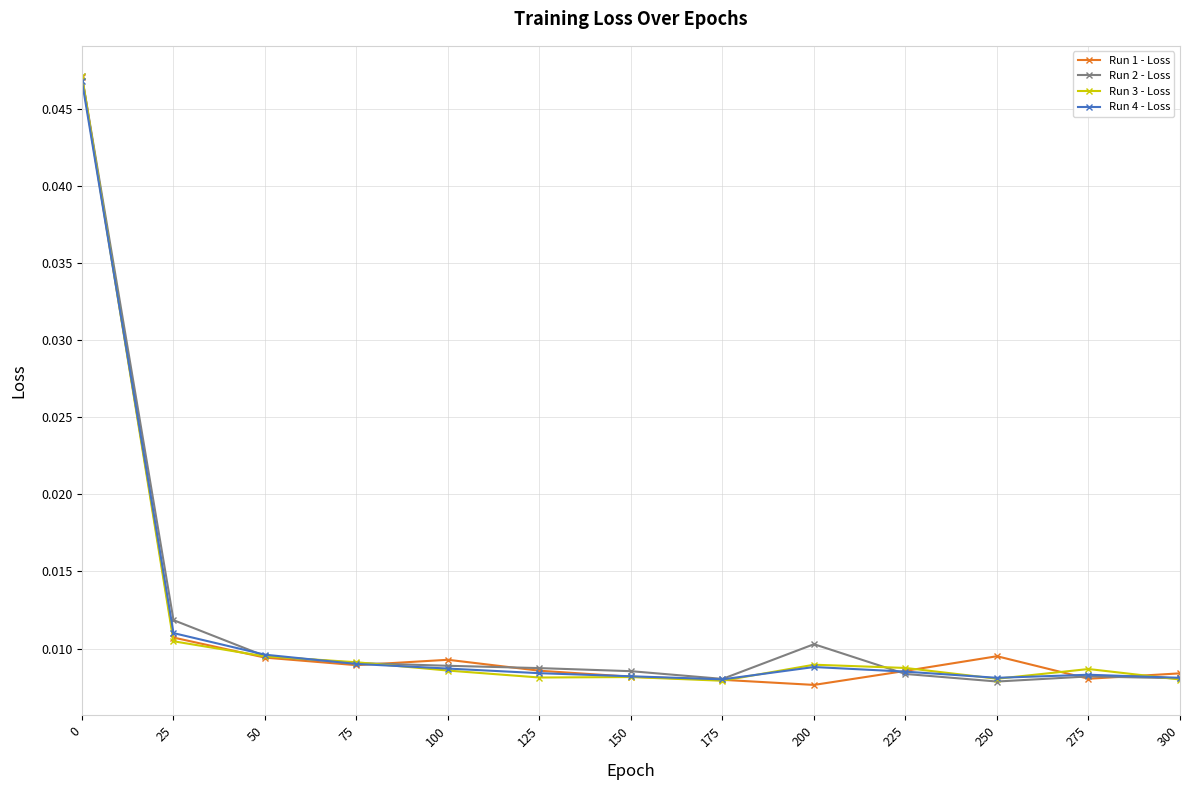

Count the Run 1 - Loss values in the range 0 to 1.

13